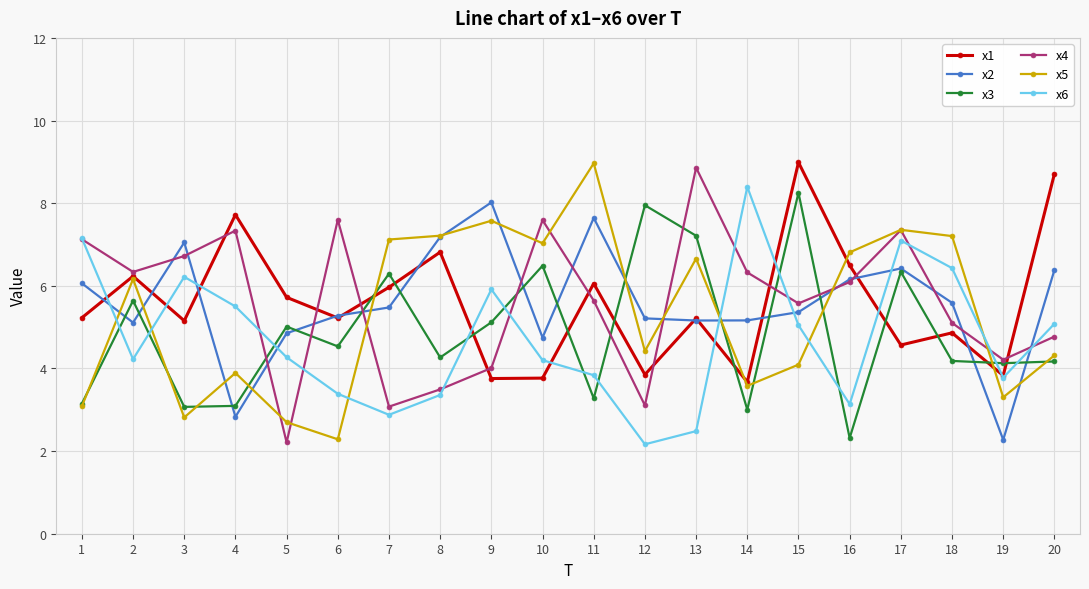

Is the value of x2 at 12 greater than the value of x3 at 18?

Yes